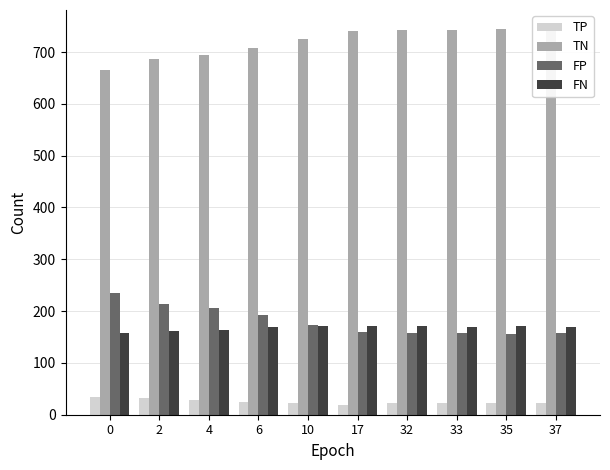

What is the total value across all series at 0?

1093